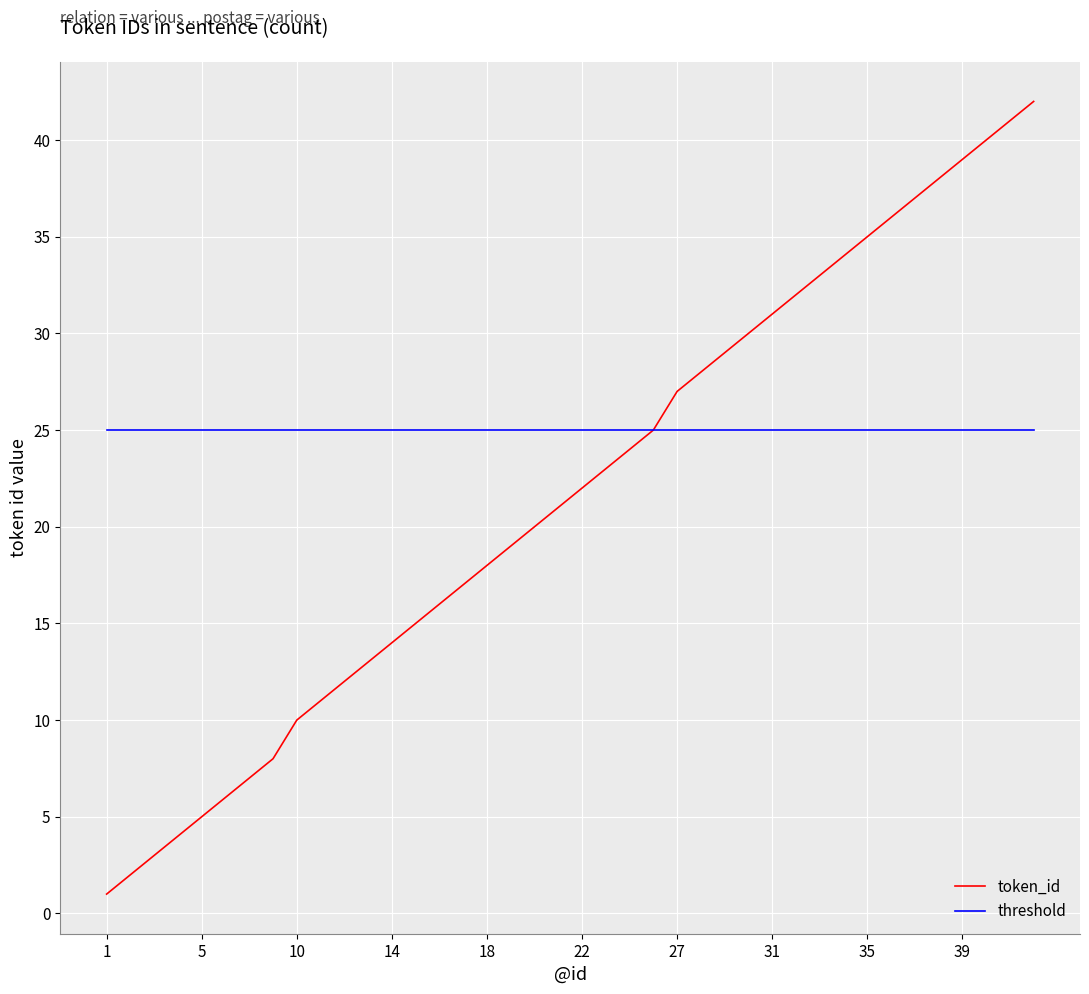

What is the lowest value of the threshold series?

25